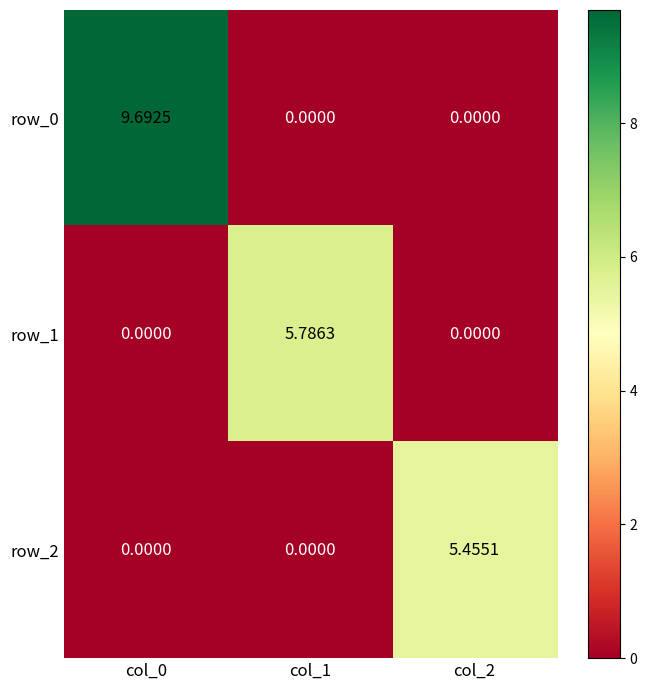

Between col_0 and col_1, which series saw the biggest shift?

row_0